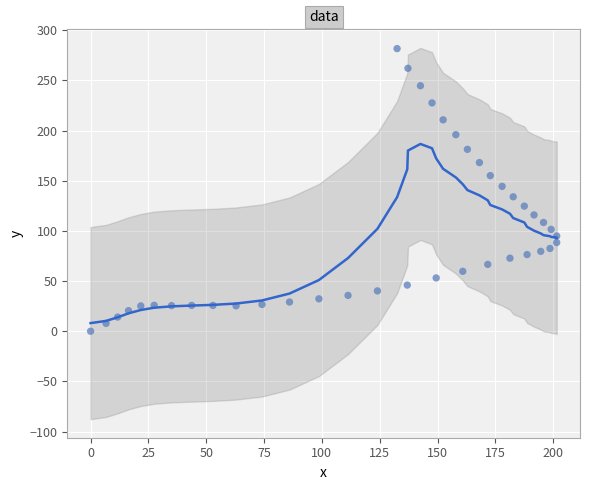

What is the range of Y values (max minus min)?

281.7